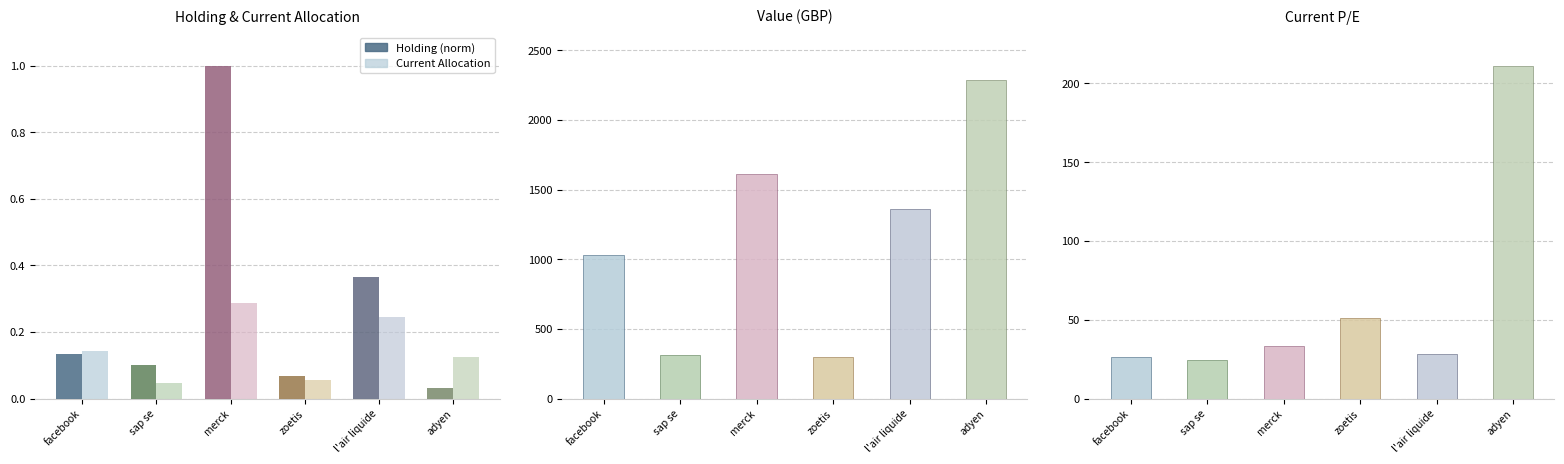

Is the value of Current Allocation at facebook greater than the value of Holding (norm) at adyen?

Yes